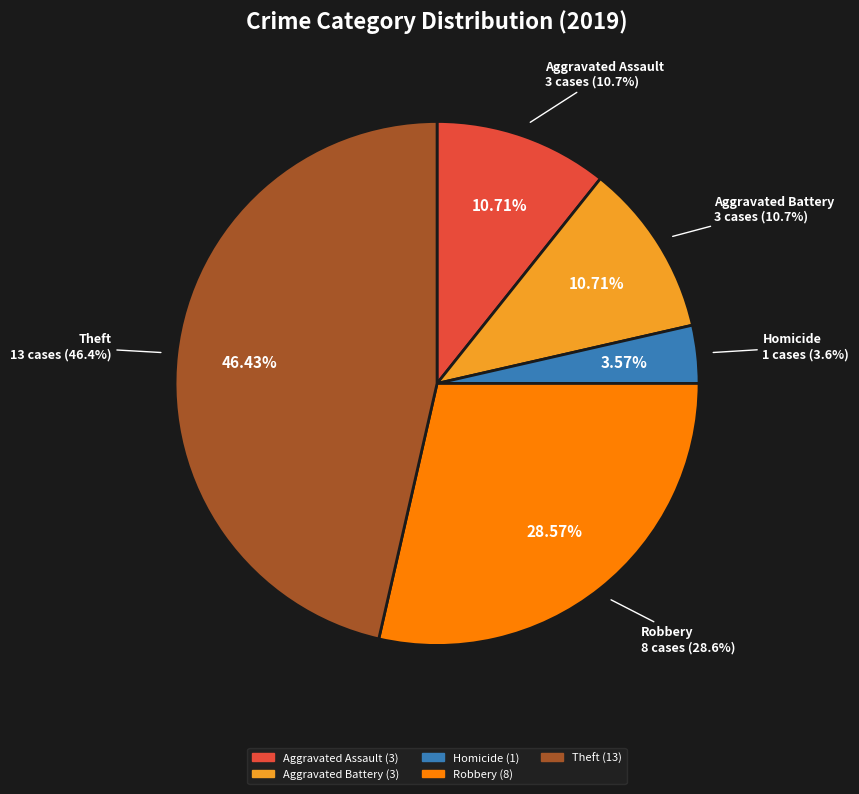

What percentage do Aggravated Battery and Aggravated Assault together represent?

21.4%